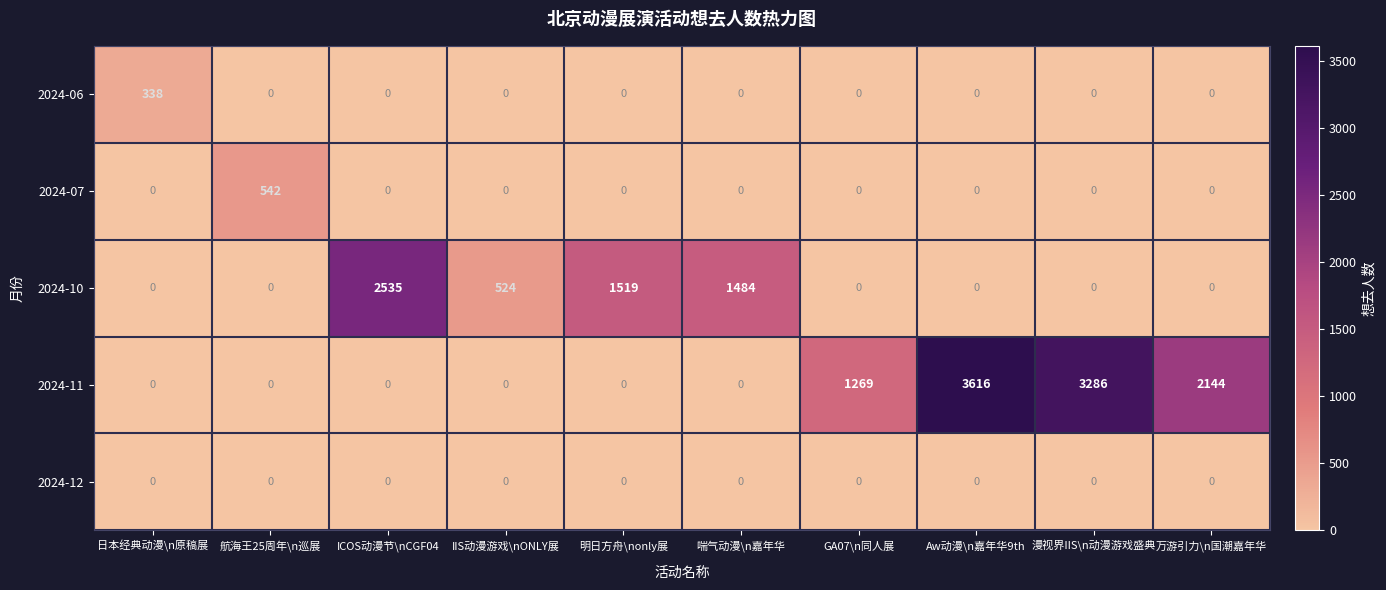

What is the maximum value for 2024-11?

3616